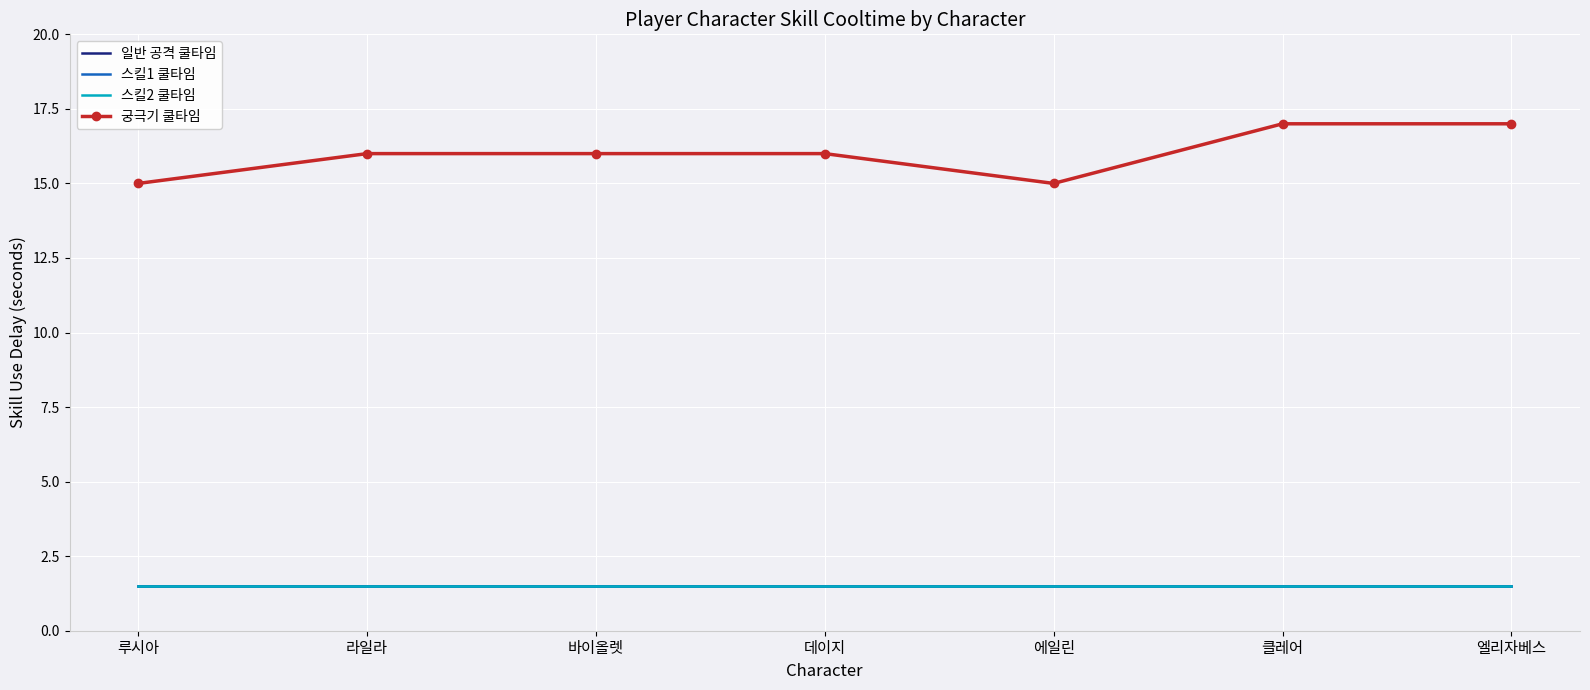

What is the spread (max minus min) of values at 라일라?

14.5